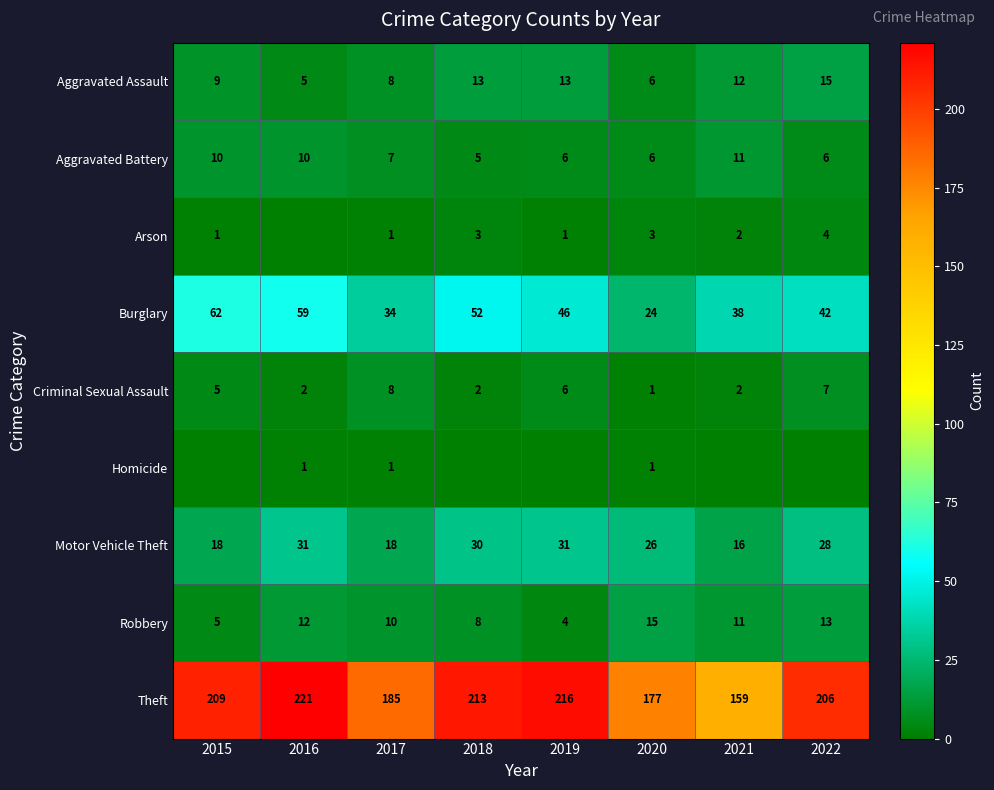

How many Criminal Sexual Assault values are between 2 and 7?

6